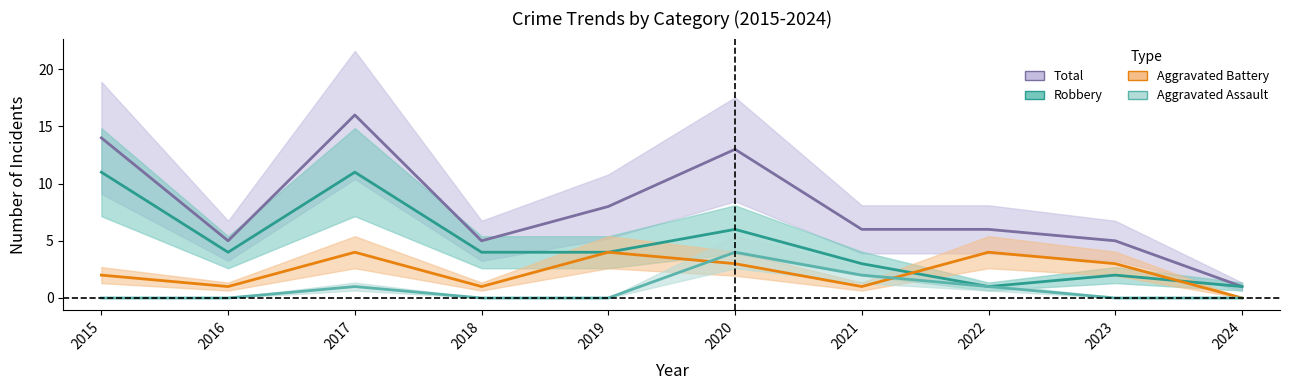

Between 2021 and 2023, which series saw the biggest shift?

Aggravated Assault